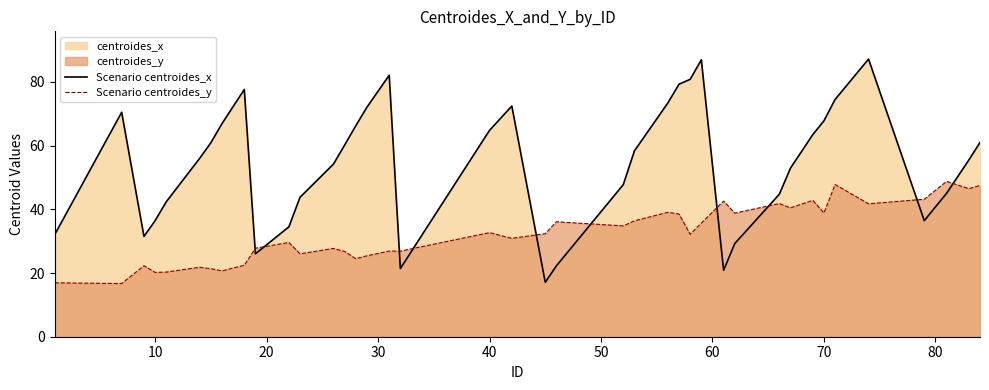

Reading left to right, extract all data points from this chart.

Scenario centroides_x: 32.1	70.5	31.5	36.4	42.4	56.0	60.9	66.9	77.6	26.0	34.5	43.8	54.2	60.2	66.2	72.1	82.1	21.4	64.8	72.4	17.1	22.3	47.8	58.4	73.4	79.3	80.8	87.0	20.9	29.3	44.8	53.0	63.5	67.8	74.5	87.2	36.4	45.0	55.5	61.0
Scenario centroides_y: 16.9	16.7	22.3	20.2	20.3	21.8	21.3	20.7	22.4	27.8	29.6	26.0	27.7	26.8	24.5	25.4	26.9	26.9	32.7	30.9	32.4	36.1	34.8	36.4	39.1	38.5	32.2	35.7	42.6	38.8	41.8	40.5	42.8	38.8	47.8	41.7	43.2	48.8	46.5	47.5